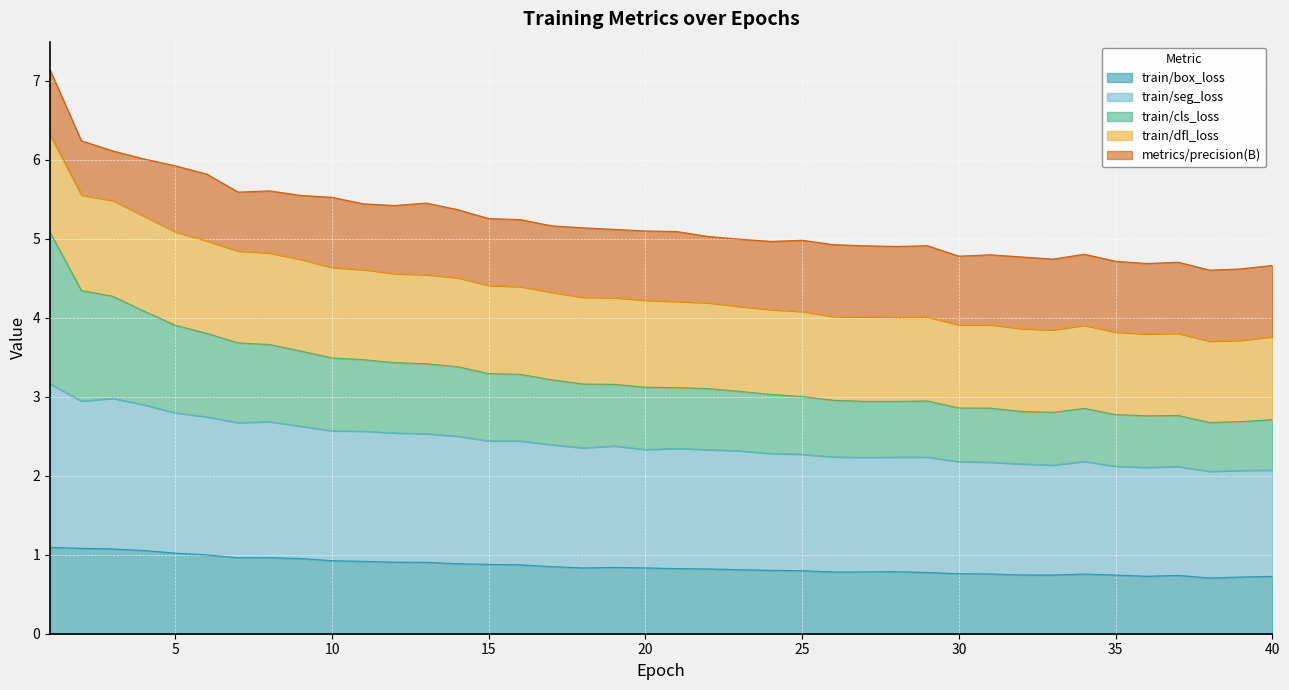

True or false: train/seg_loss and train/box_loss intersect in this chart.

False